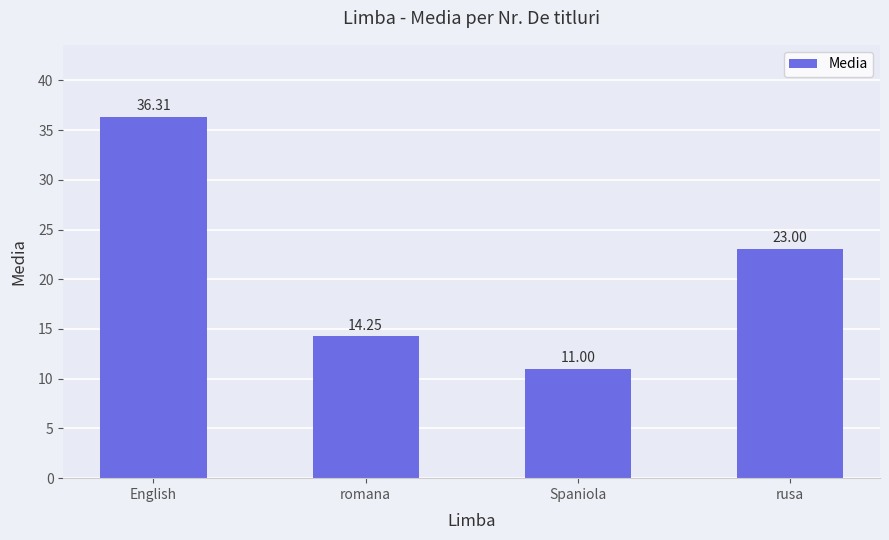

What is the difference between the second highest and minimum values?

12.0